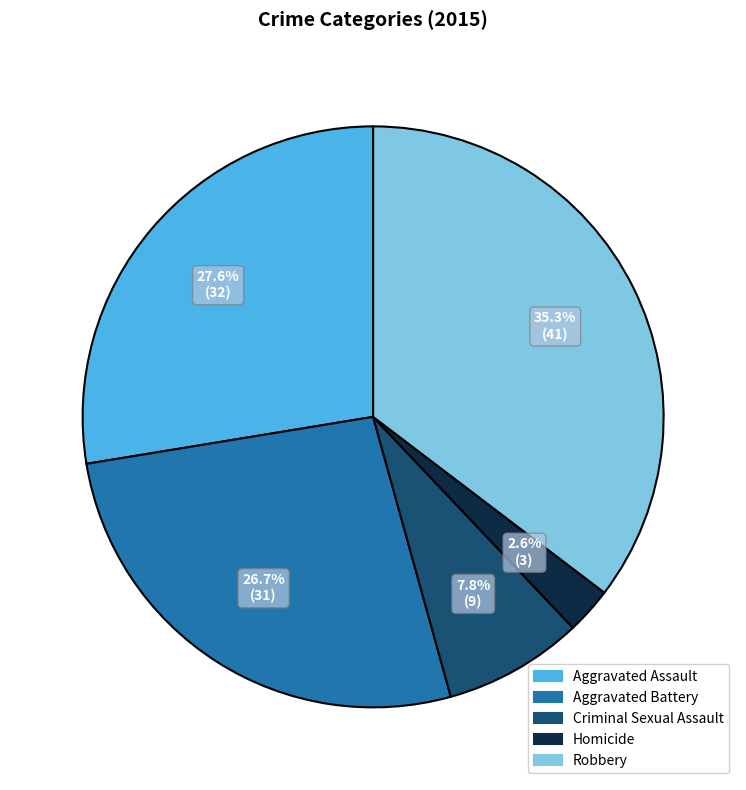

How many segments does this pie chart have?

5